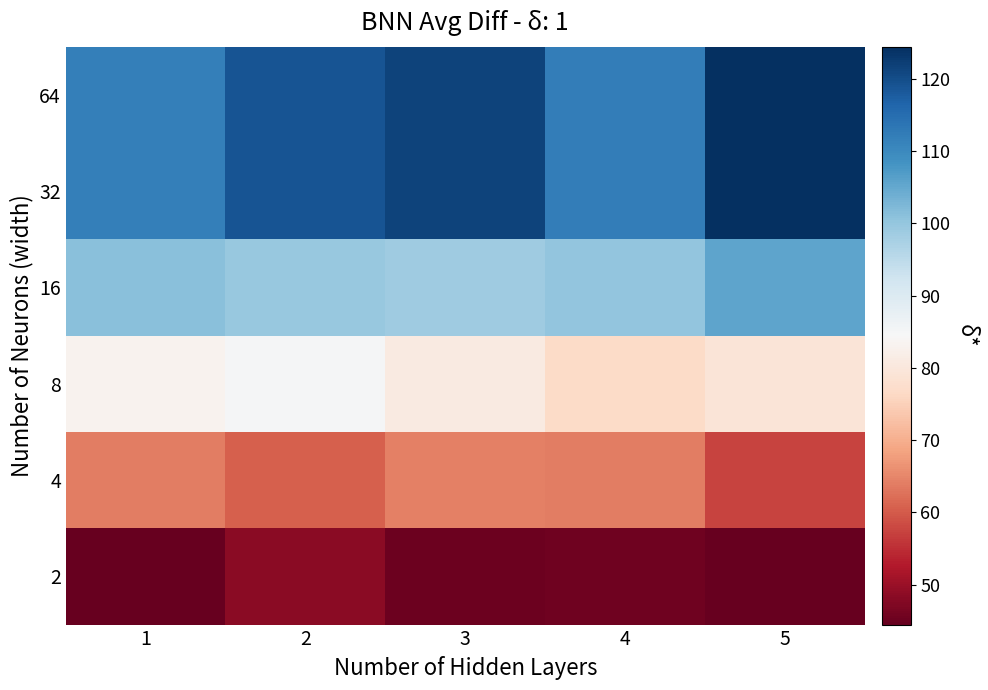

At which category does the chart reach its minimum across all series?

5